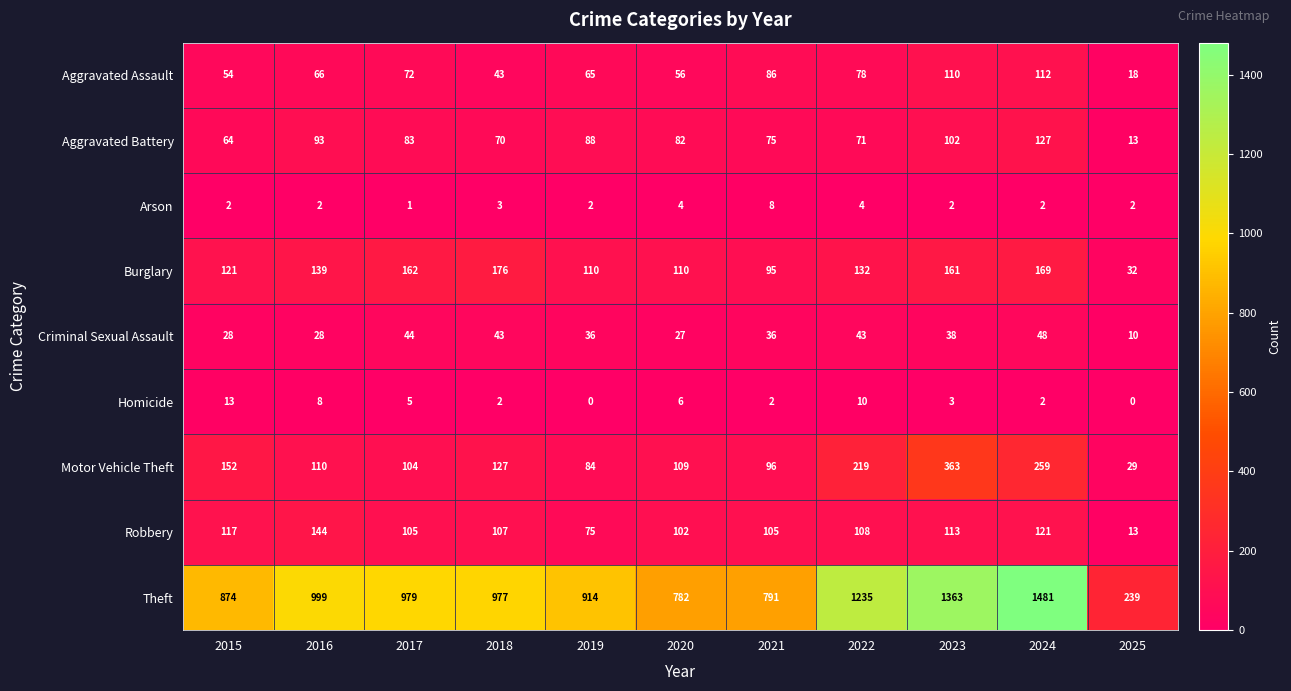

Which series changed the most between 2018 and 2023?

Theft